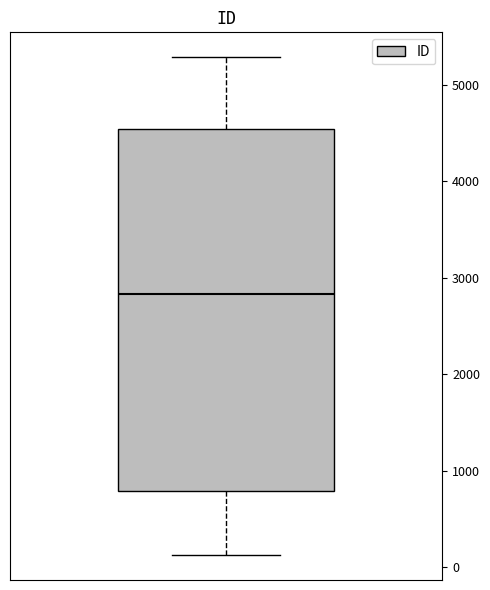

Read this box plot against the y-axis: the position of the median line, the range covered by the box, and the ends of both whiskers. The values are not printed on the chart, so give them approximately, as read against the axis.

median 2800, box 800 to 4500, whiskers 100 to 5300